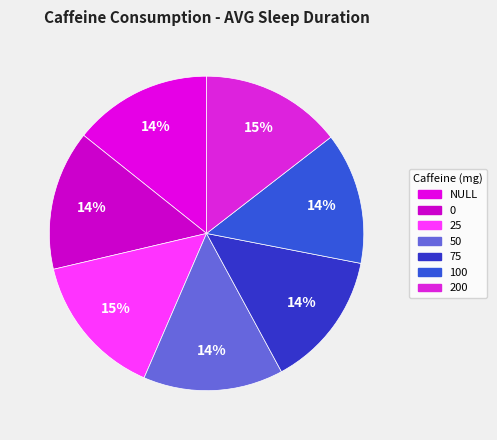

How many segments does this pie chart have?

7